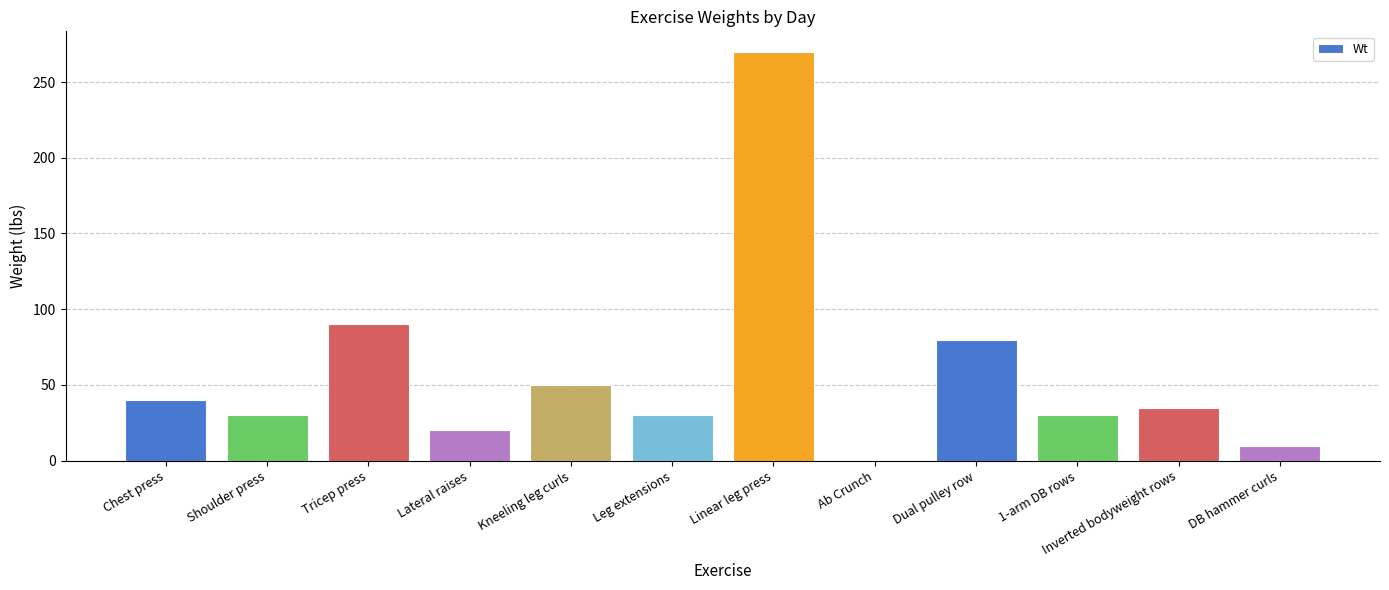

At which label is the value closest to 135?

Tricep press